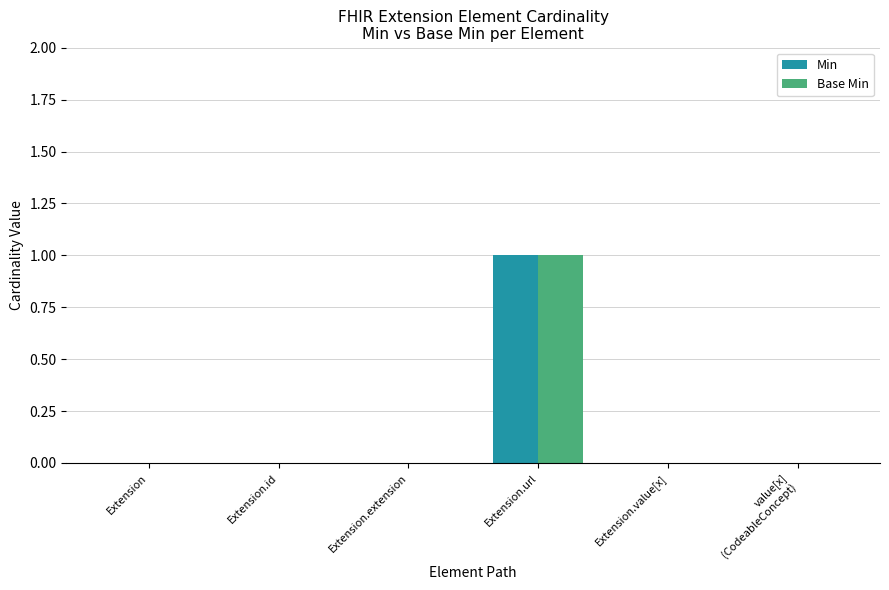

True or false: Base Min has a value of 0 at Extension.

True